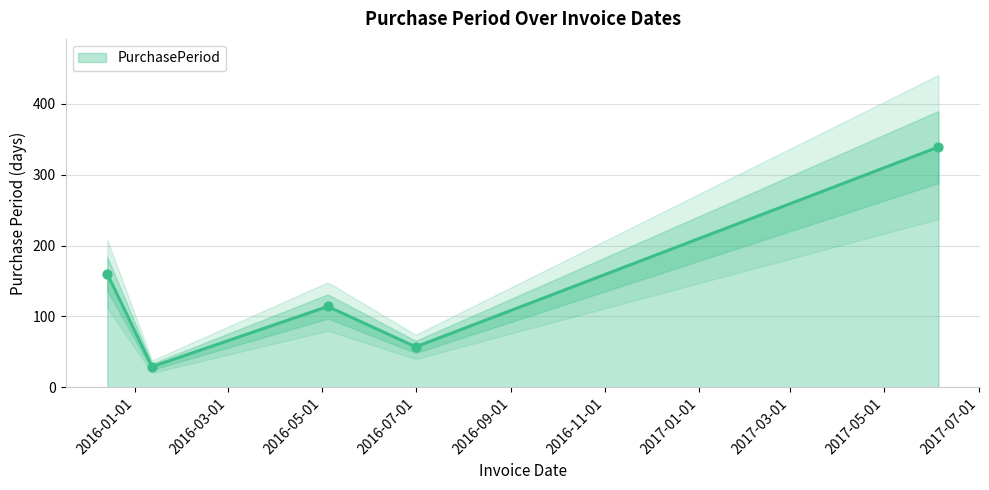

Between 2015-12-14 and 2016-01-12, which is larger?

2015-12-14